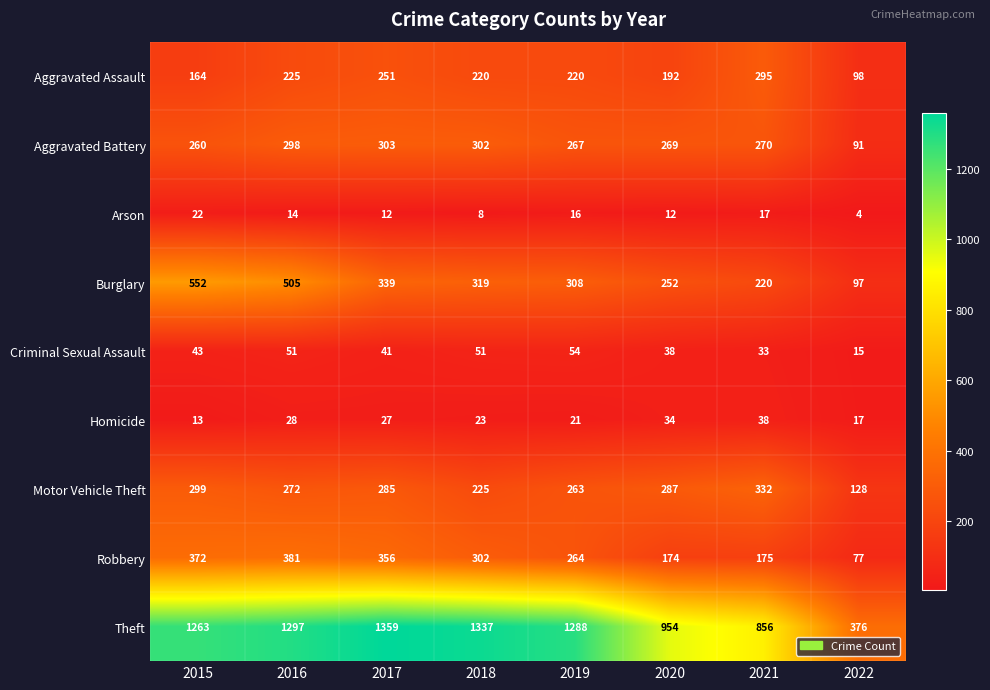

Which series has the largest range (max minus min)?

Theft